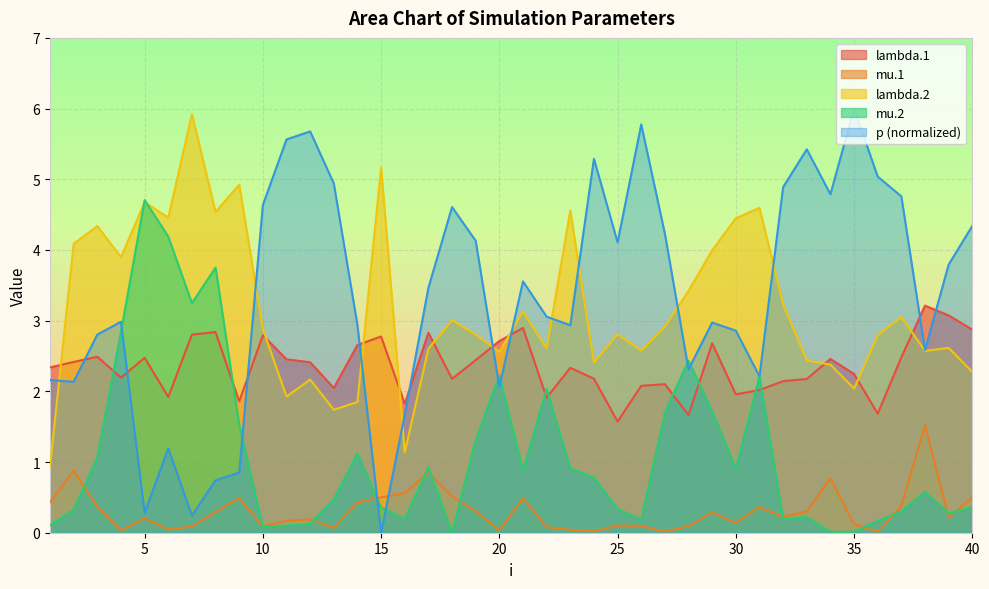

After their last crossing, which series has the higher values: lambda.1 or p?

p